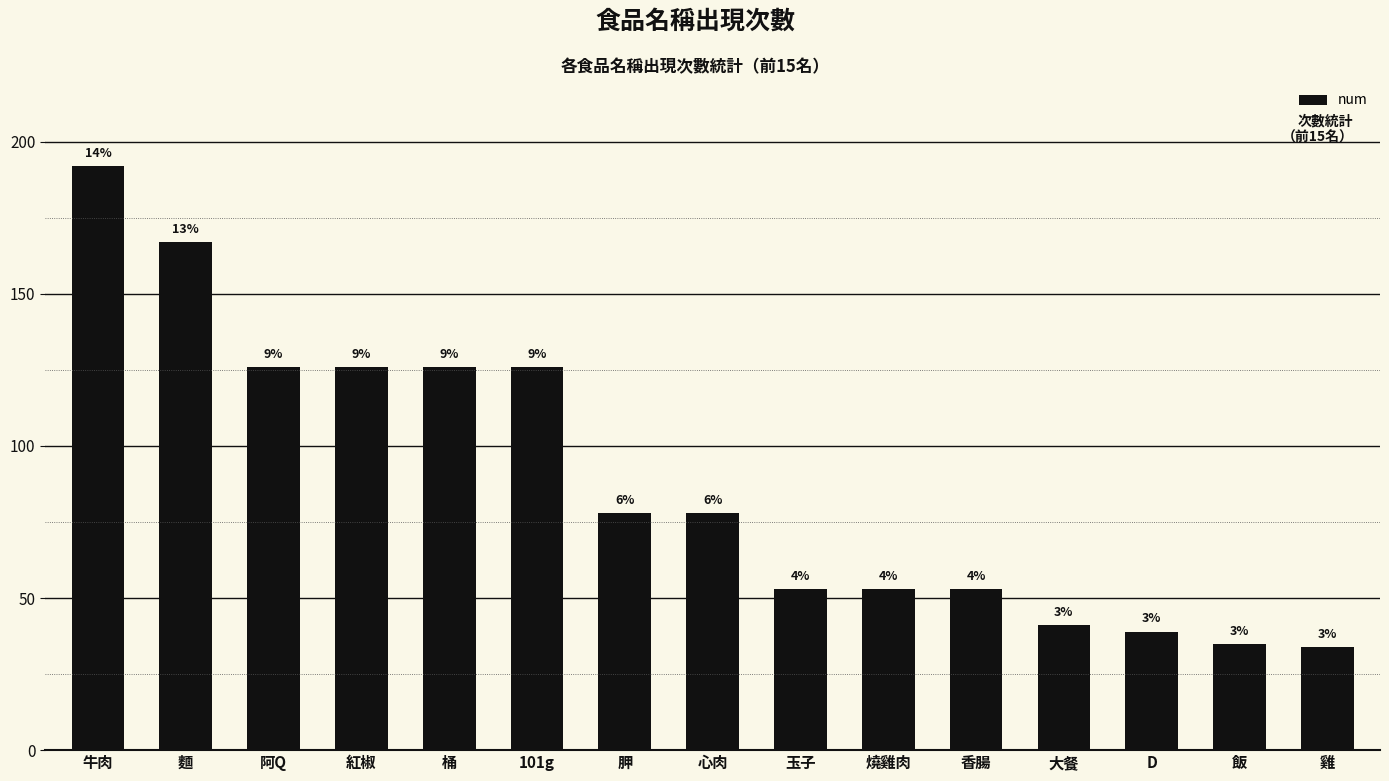

Does the chart contain any negative values?

No